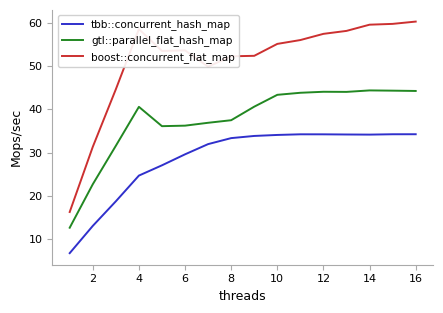

How many distinct data groups are displayed?

3